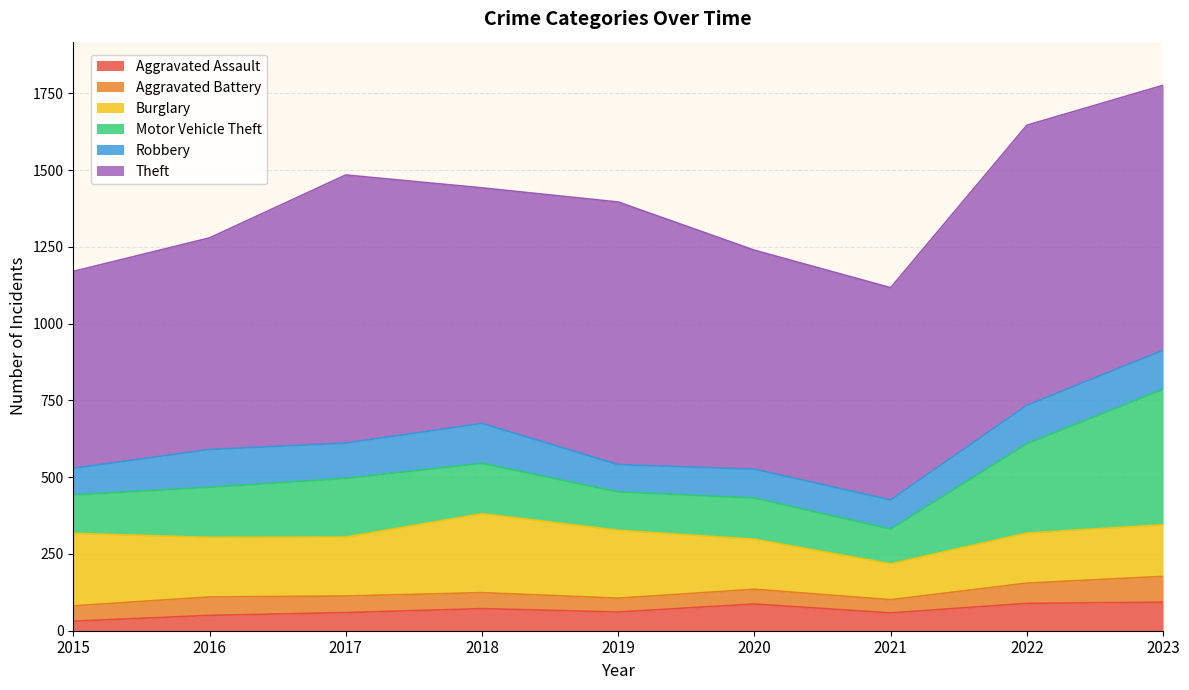

What is the difference between the maximum and minimum values in the Robbery series?

43